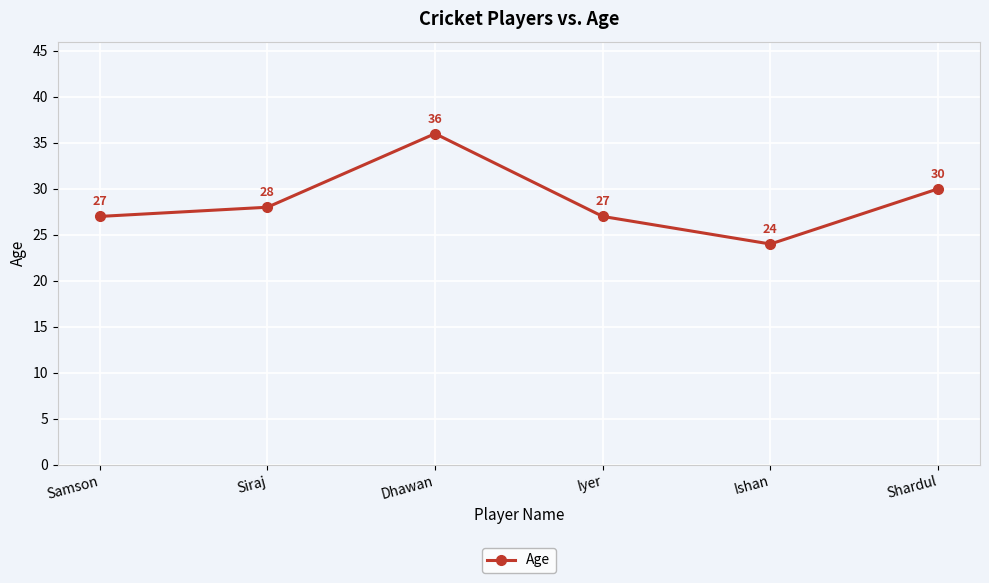

Where is the data nearest to the value 30?

Shardul